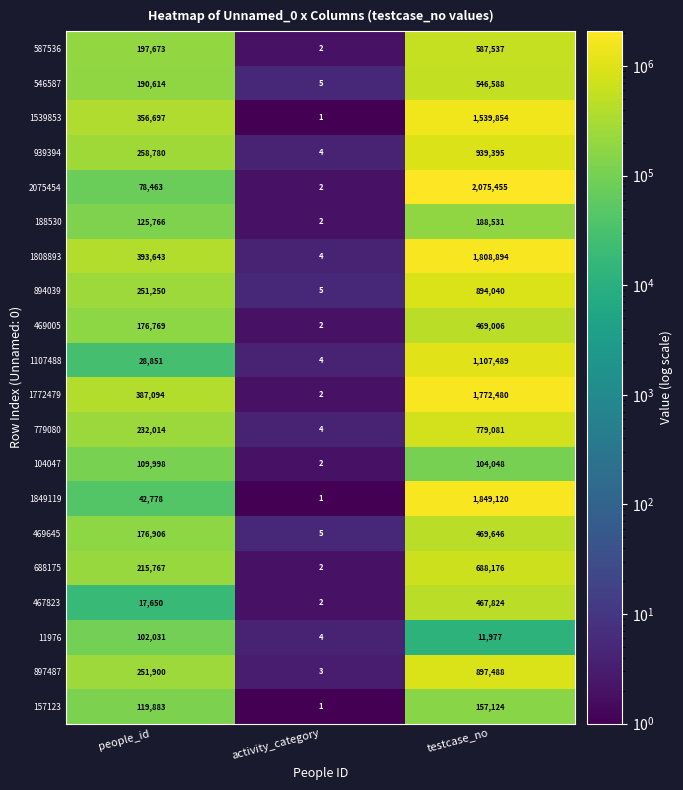

What is the total value across all series at people_id?

3714527